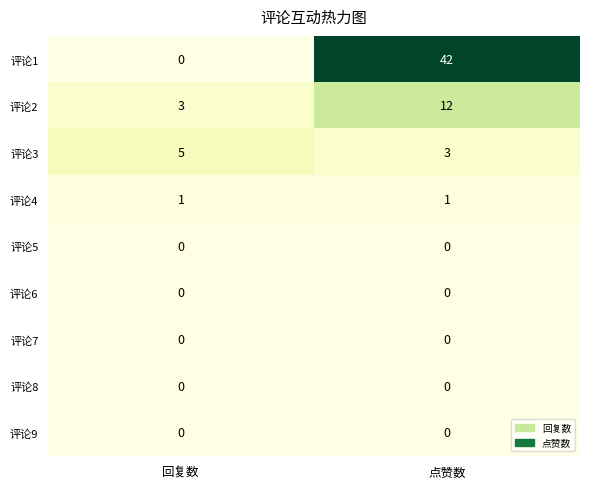

At which category is the sum across all series the highest?

点赞数